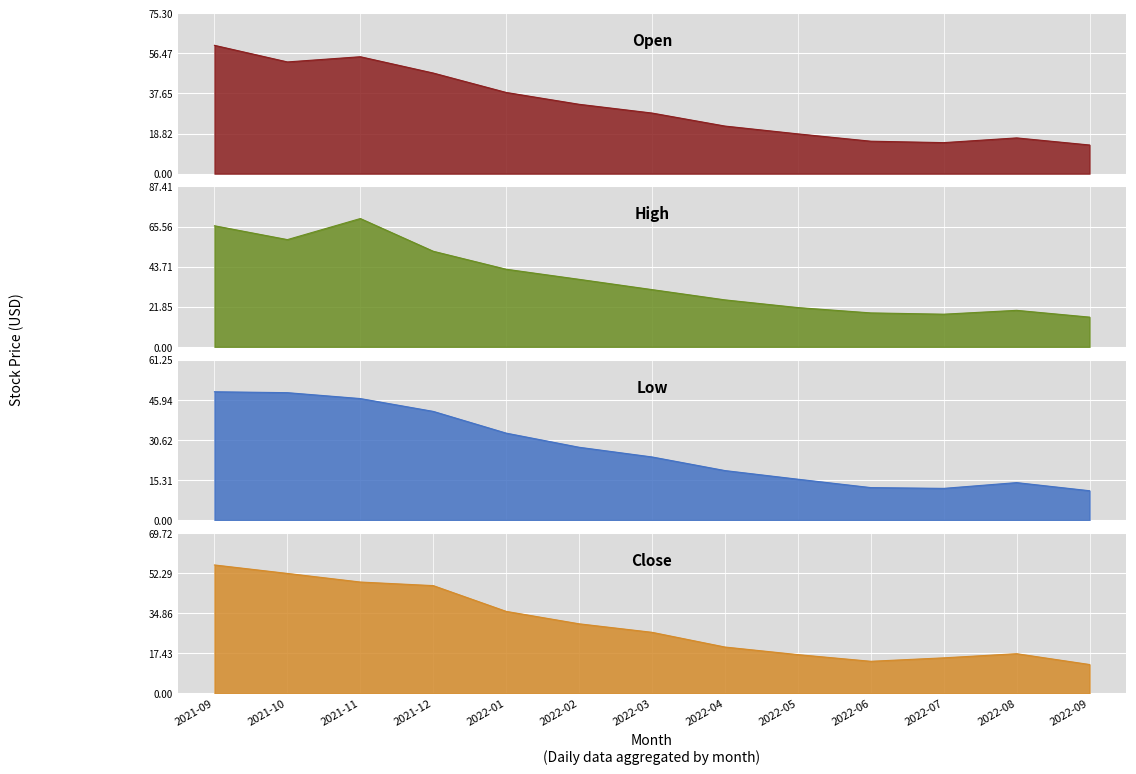

What position from the left is 2021-11?

3